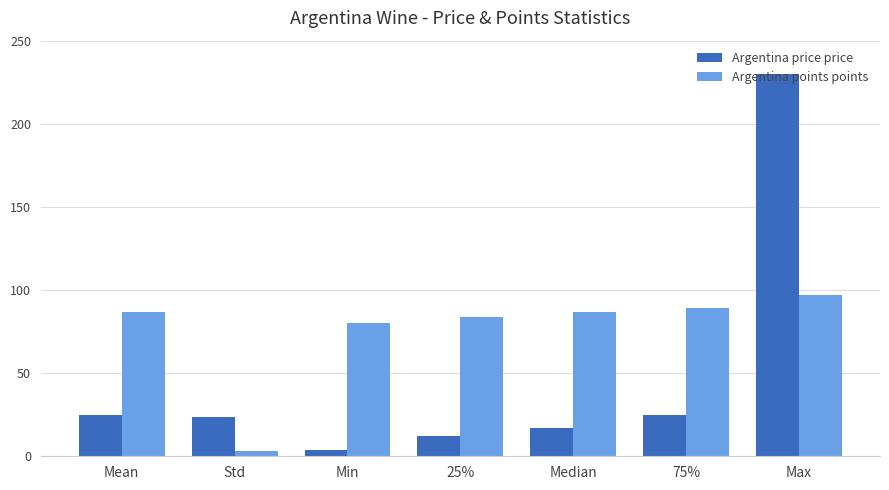

Which series has the largest range (max minus min)?

Argentina price price